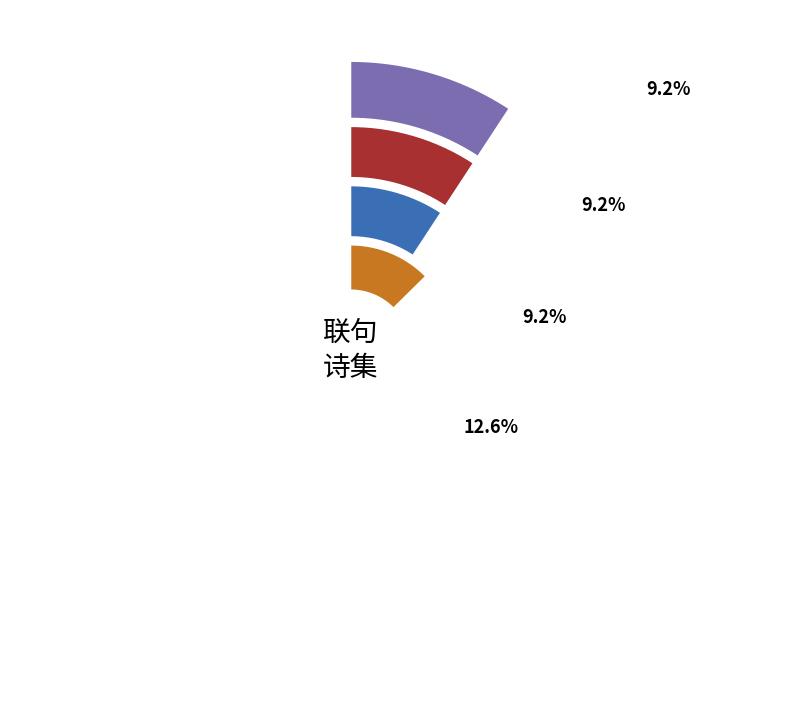

True or false: 灵谷寺与汪庶子平江伯司马侍御王给事严正学联句 accounts for 18% of the total.

False